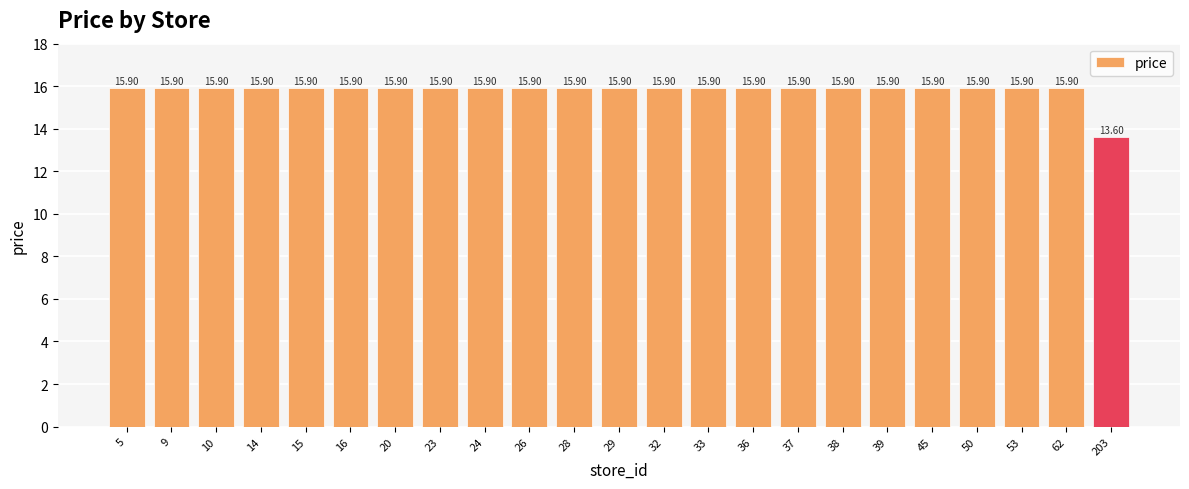

How many data points are less than 15?

1